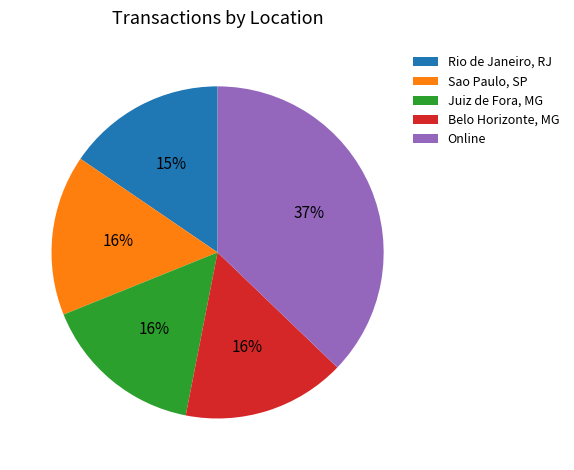

What is the ratio of the value at Belo Horizonte, MG to the value at Sao Paulo, SP?

1.0